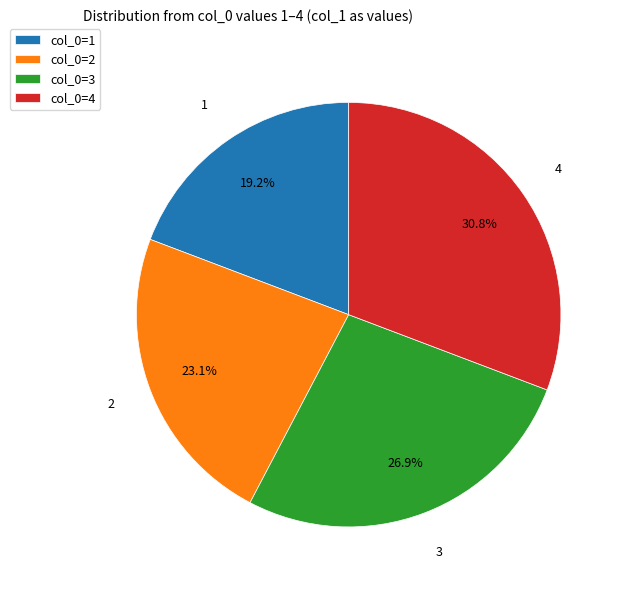

What is the smallest slice in the pie chart?

col_0=1